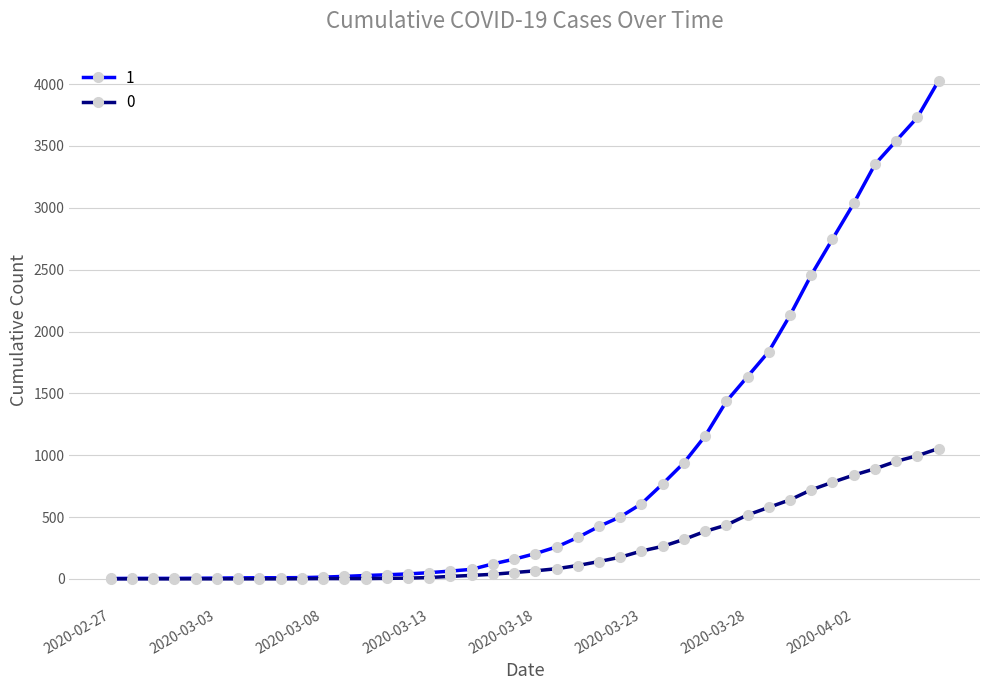

What is the greatest value displayed?

4028